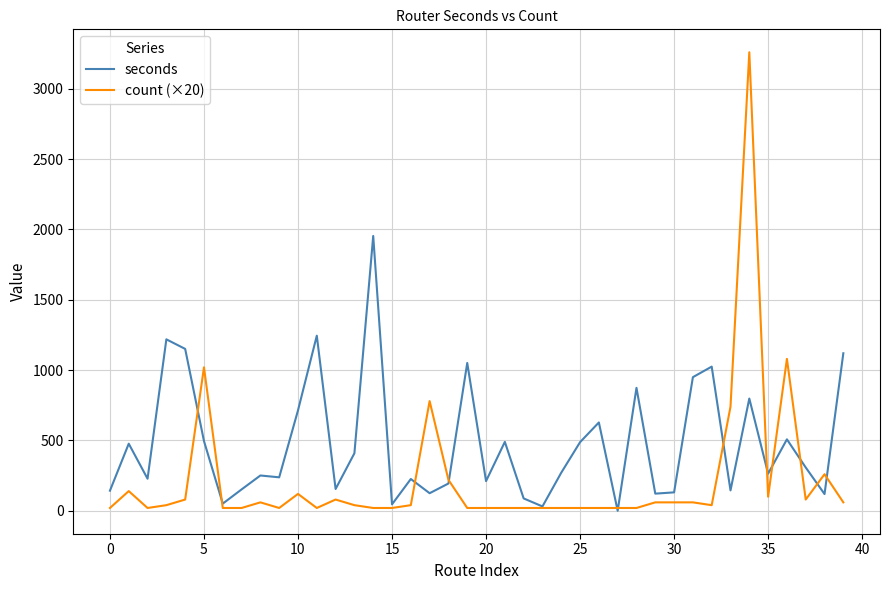

How many positive values does the seconds series have?

39